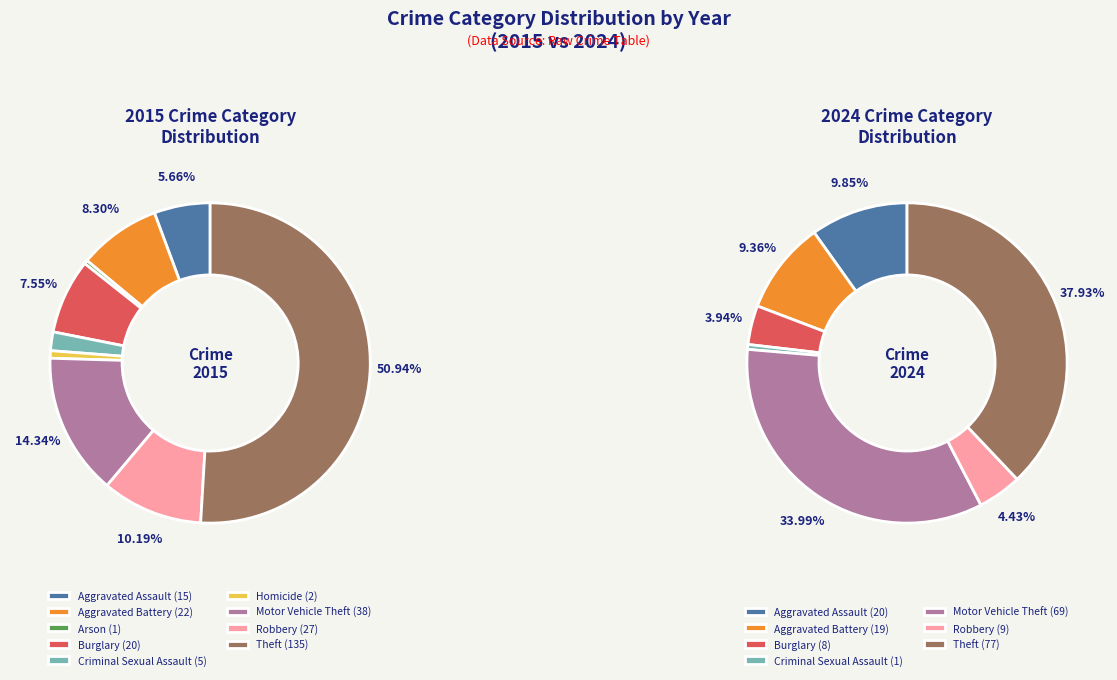

How many slices are in this pie chart?

9